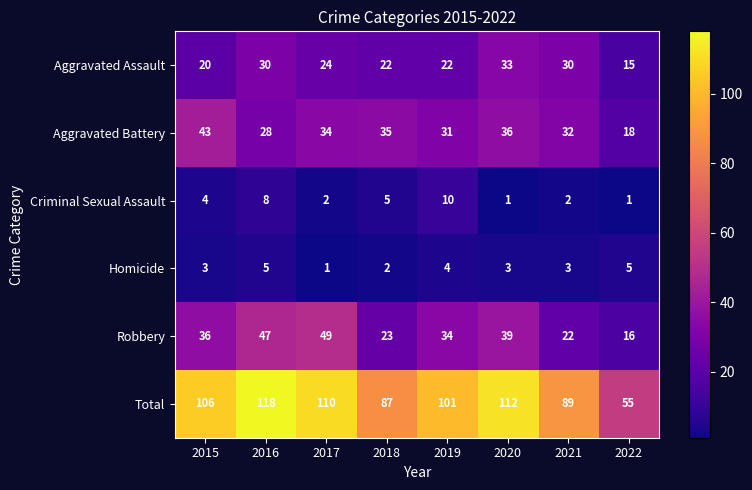

Count the number of data series in this chart.

6